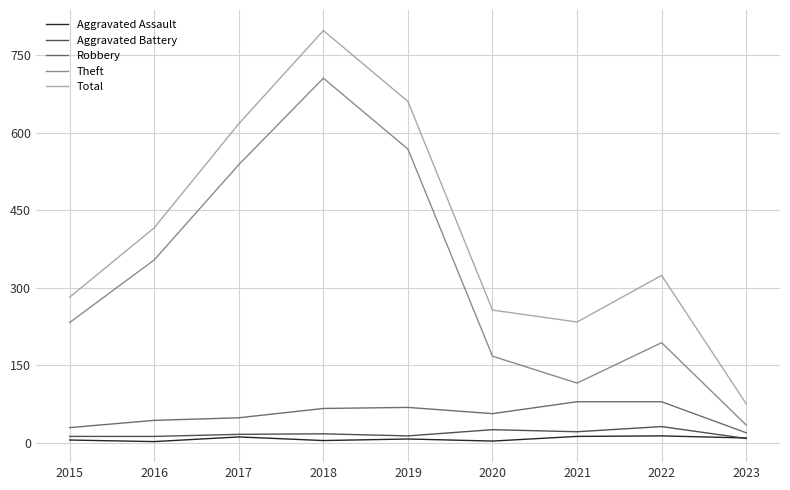

At which category does Theft reach its first local peak?

2018